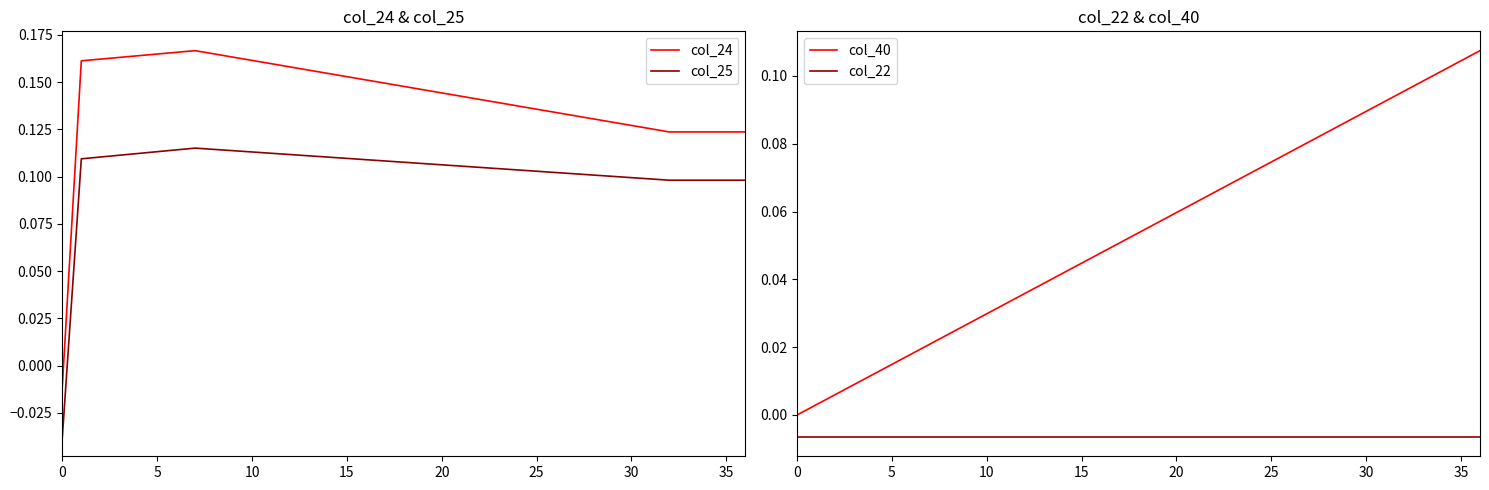

Rank the series by their maximum value, from lowest to highest.

col_22, col_40, col_25, col_24